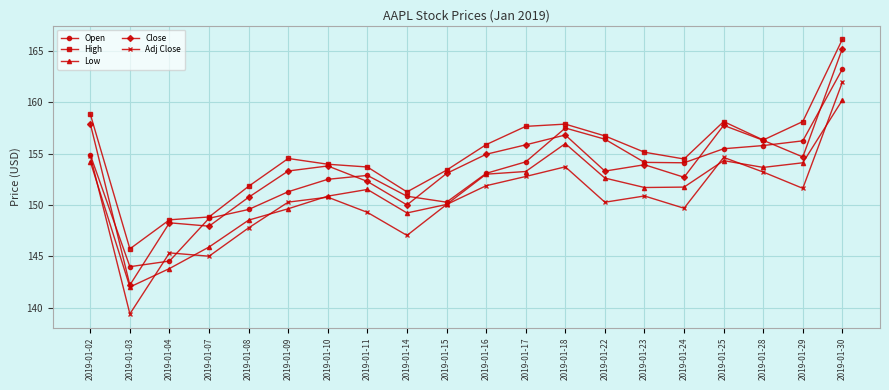

What is the value of the Low point at the 4th from the left?

145.9